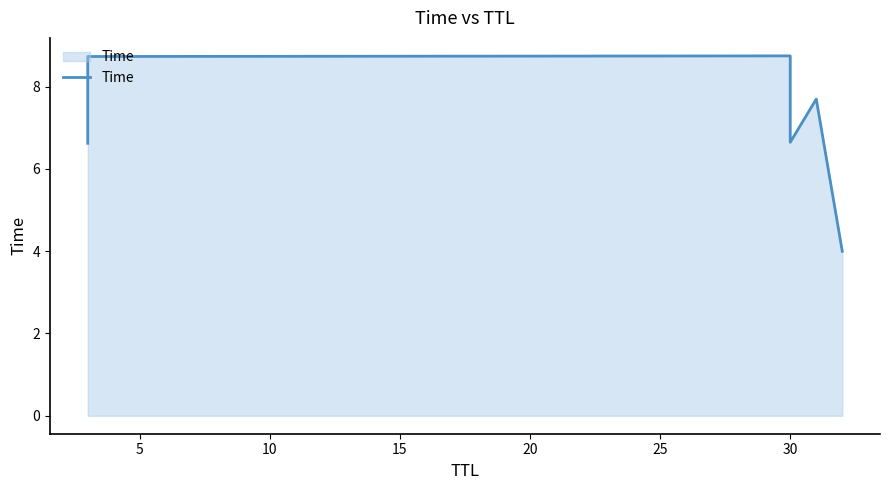

The value at 25 is 2.2. True or false?

False